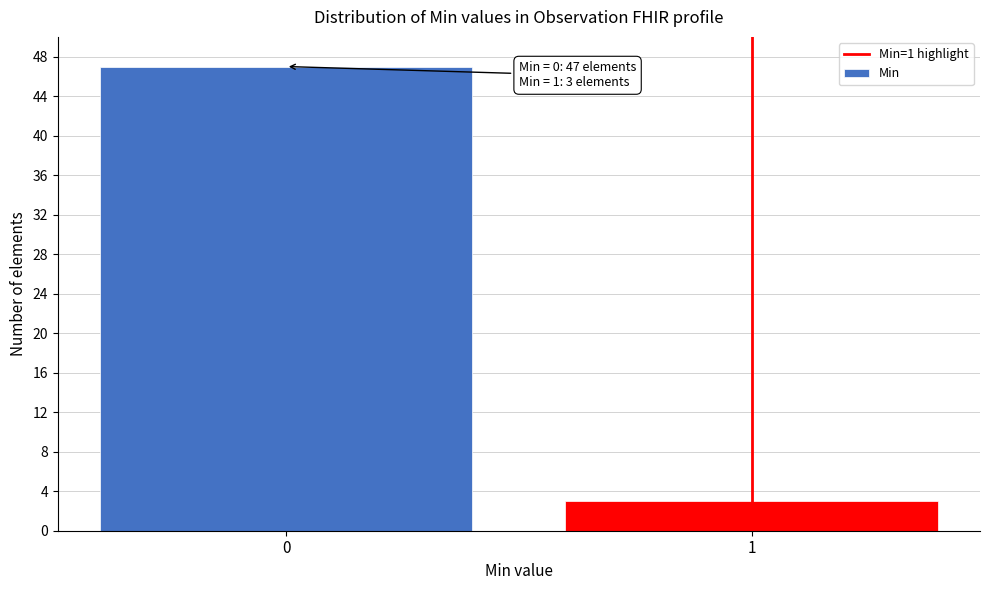

Reading left to right, what are all the values shown in this chart?

0=47	1=3